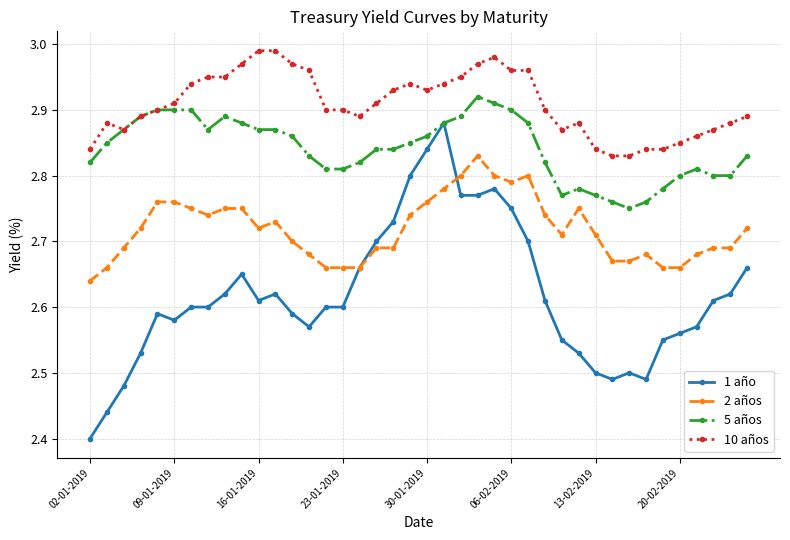

True or false: 2 años and 5 años intersect in this chart.

False